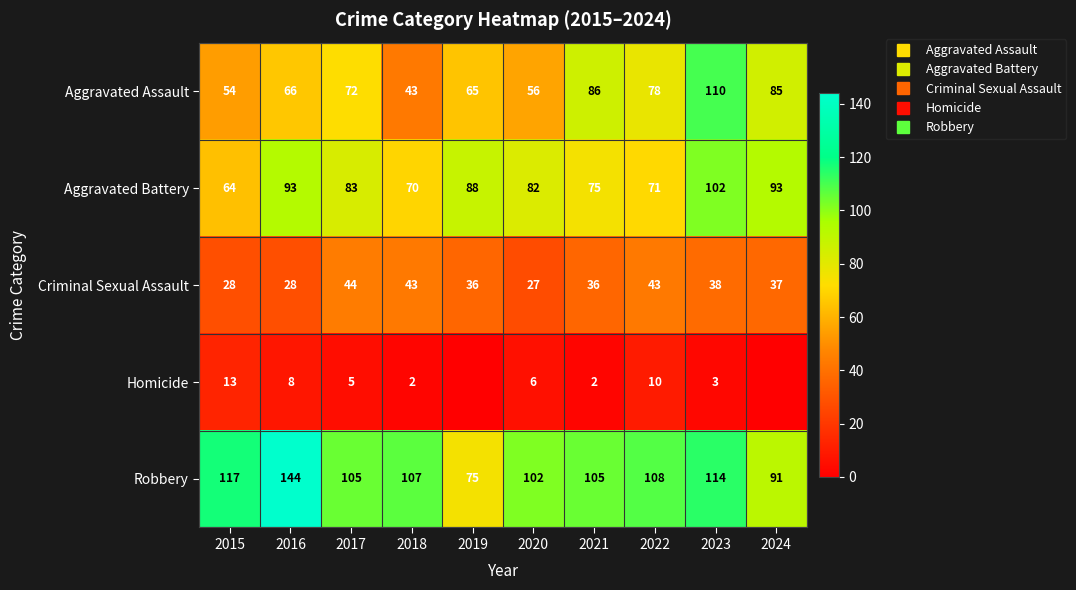

The Criminal Sexual Assault series shows 52 at 2021. True or false?

False